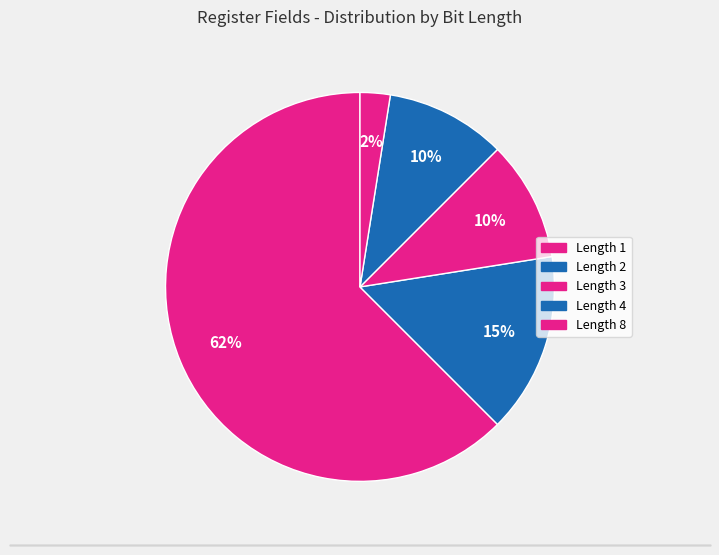

How many slices are in this pie chart?

5